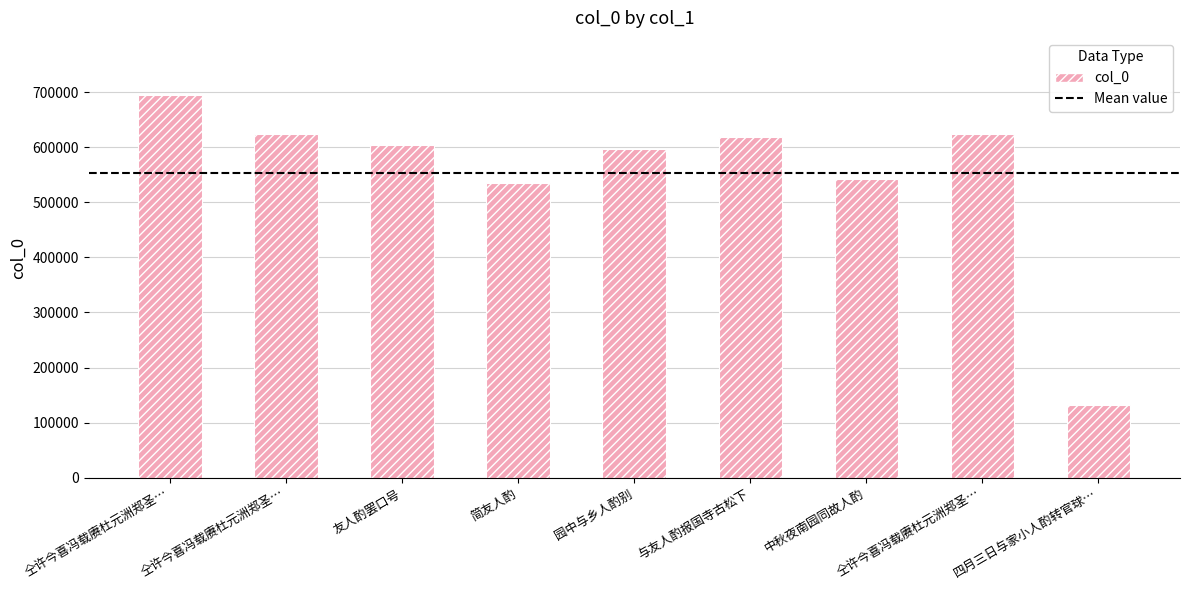

At which label does the data first exceed 603659?

仝许今喜冯载赓杜元洲郑圣…